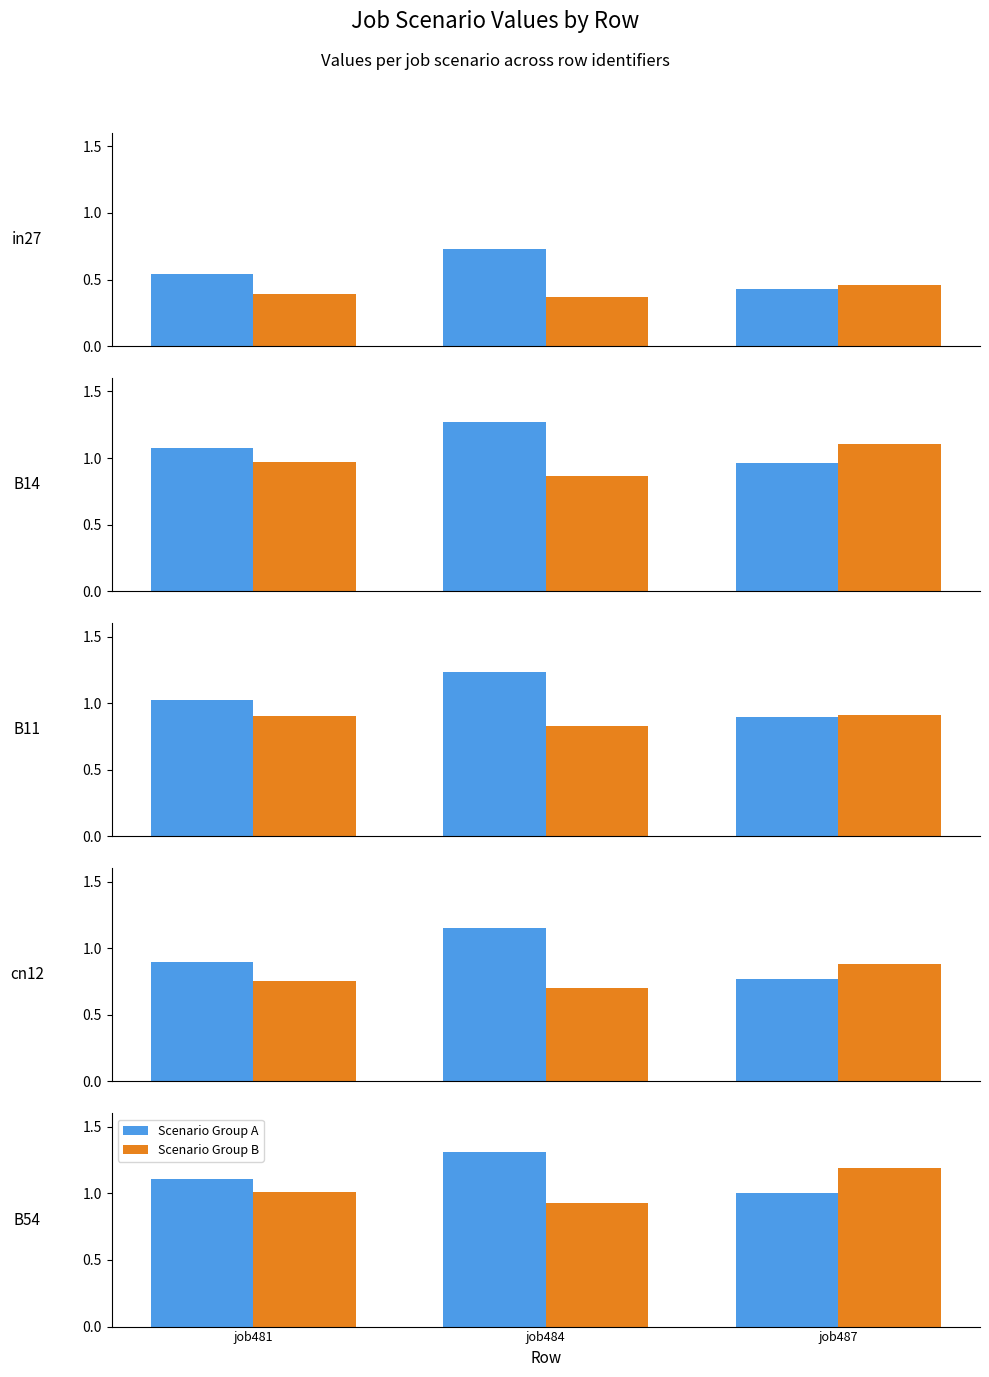

What is the value of the Scenario Group A bar at the 3rd from the left?

1.0